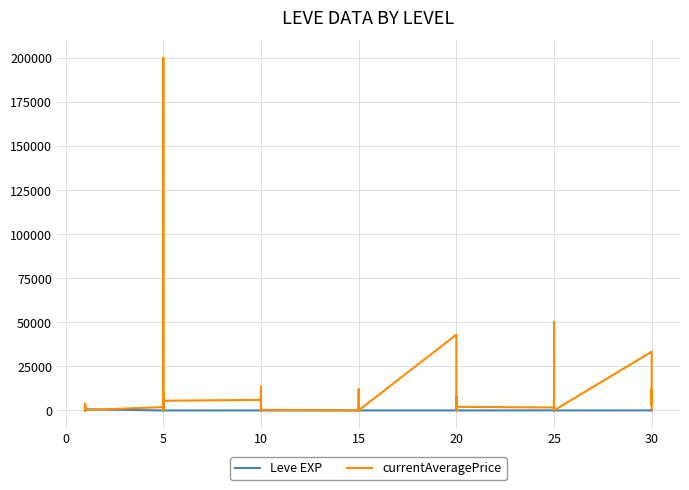

Is it true that Leve EXP equals 4 at 10?

False